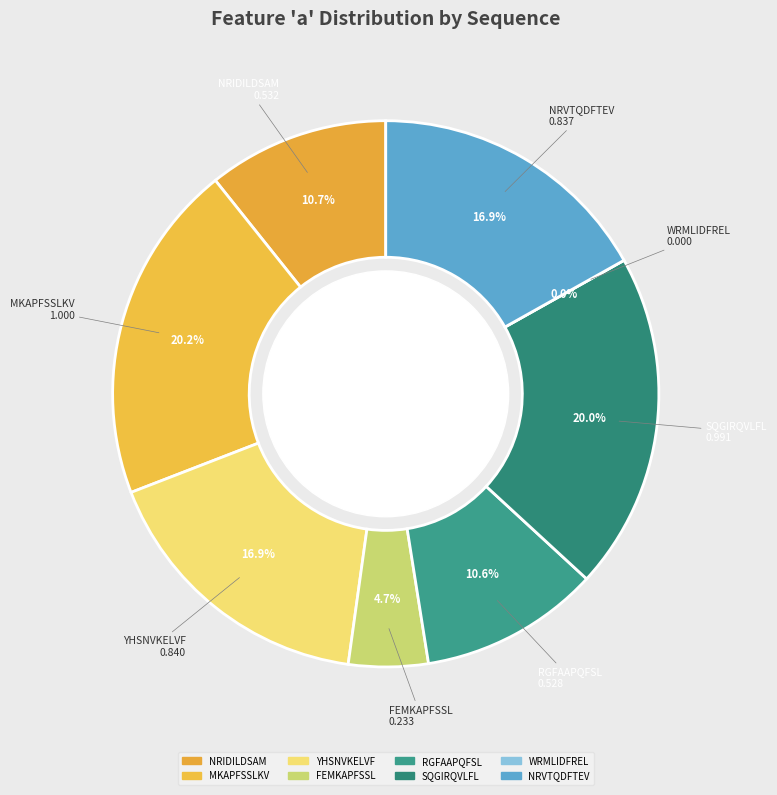

To the nearest percent, what is the difference between the largest and smallest slice percentages?

20%